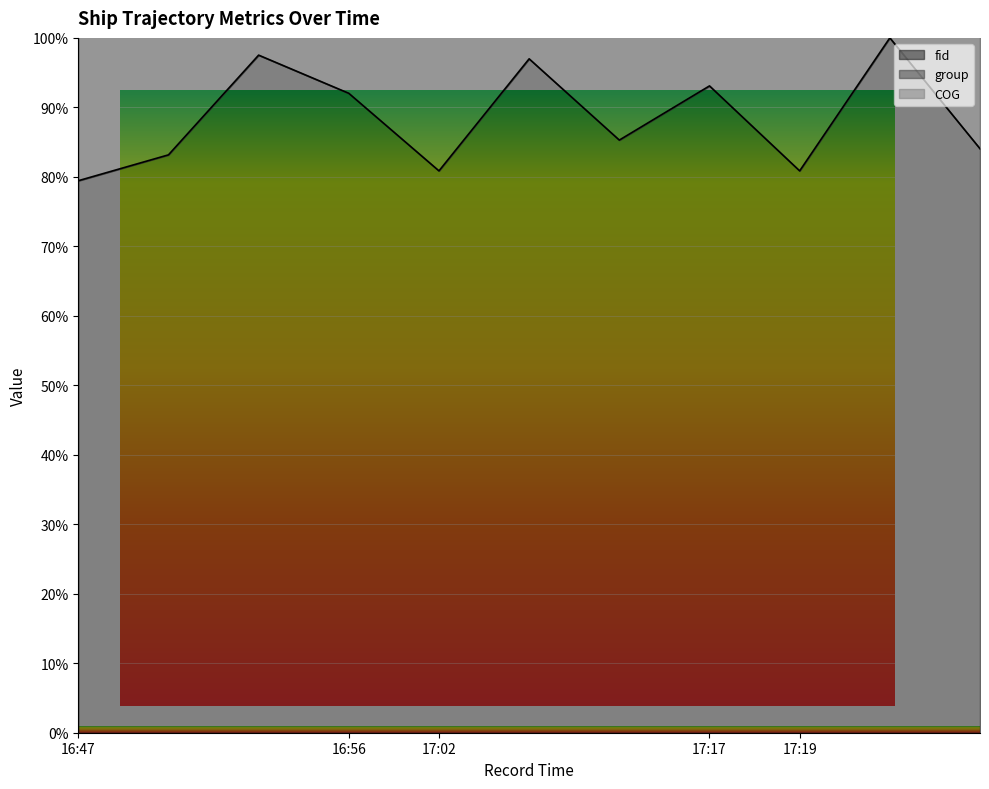

List the labels in order of group value, largest first.

2024-04-28 17:19:56, 2024-04-28 16:47:05, 2024-04-28 17:02:15, 2024-04-28 16:56:14, 2024-04-28 17:17:00, 2024-04-28 17:02:15, 2024-04-28 16:47:05, 2024-04-28 17:19:56, 2024-04-28 17:02:15, 2024-04-28 17:19:56, 2024-04-28 16:47:05